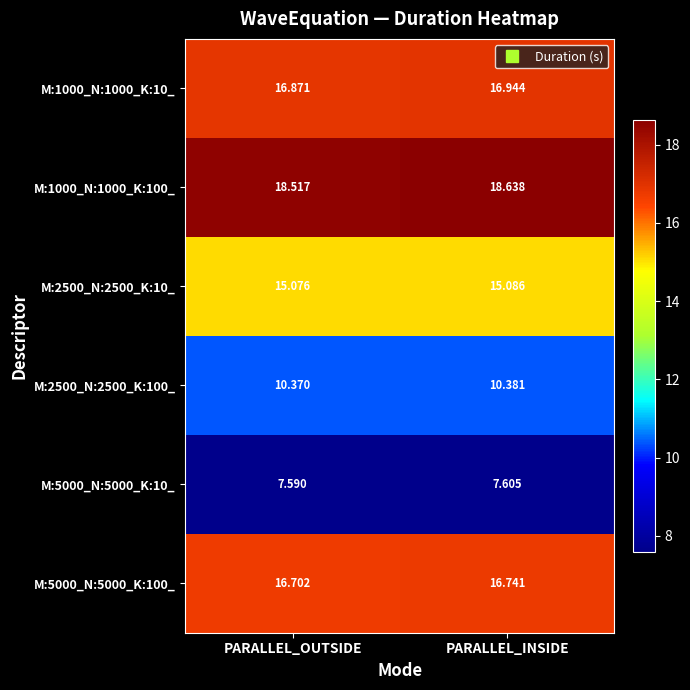

Where is M:1000_N:1000_K:100_ nearest to the value 18?

PARALLEL_OUTSIDE